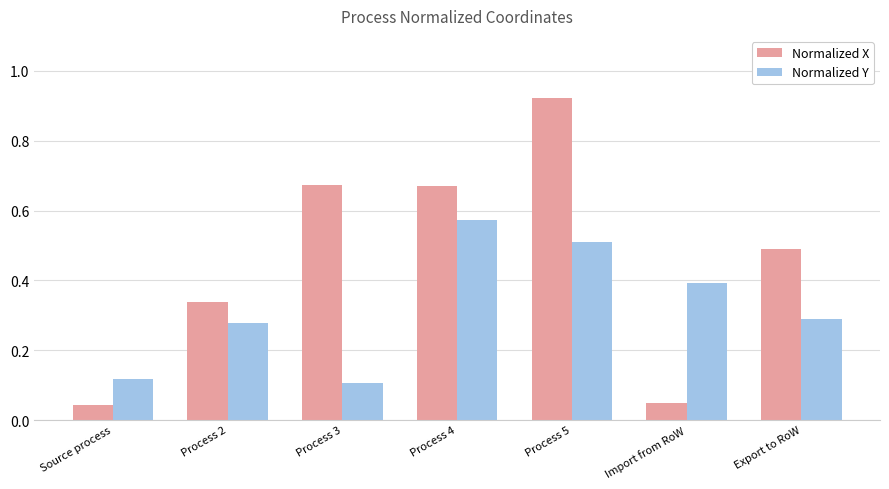

At how many categories does at least one series exceed 0?

7